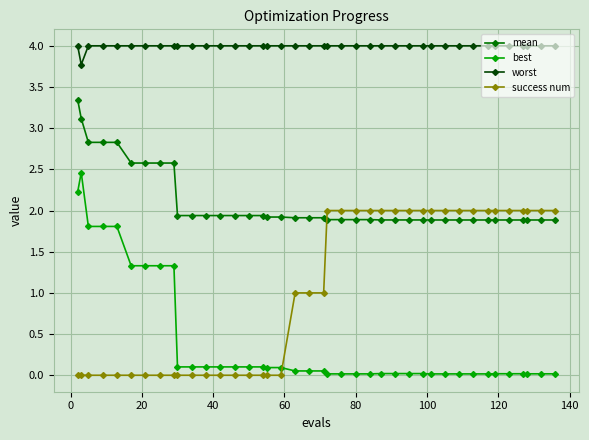

True or false: mean and worst intersect in this chart.

False